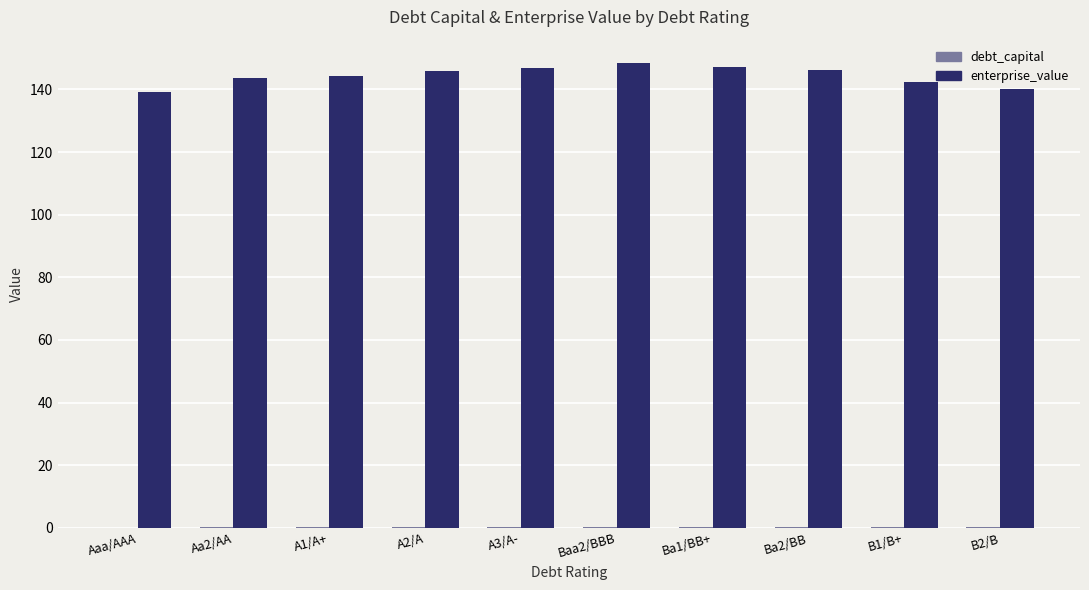

What is the maximum value shown in the chart?

148.5